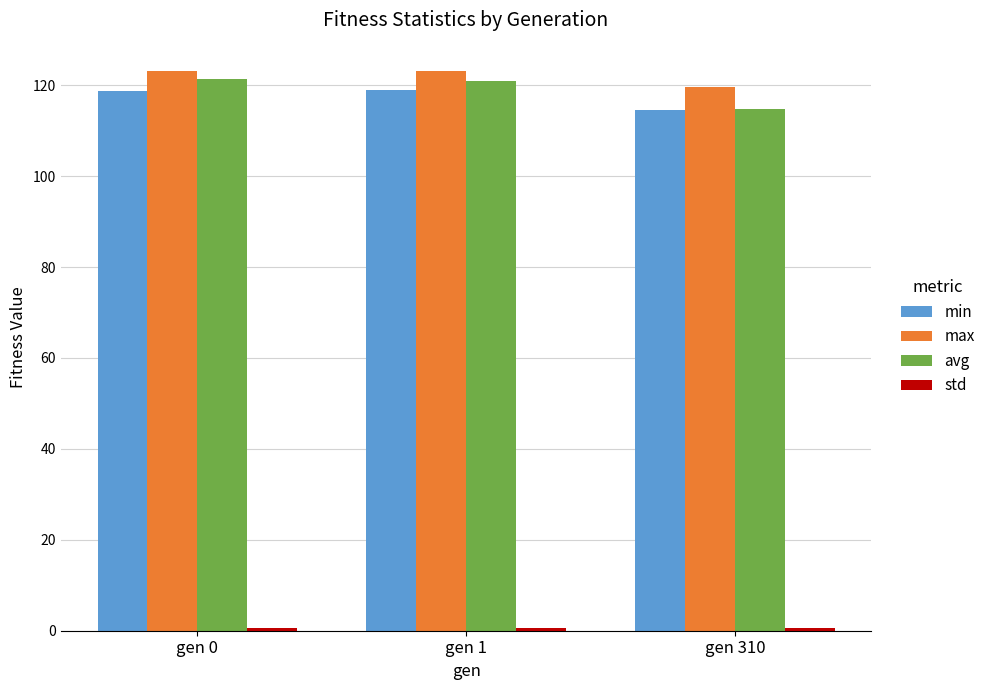

The value of max at gen 1 is 123.2. True or false?

True